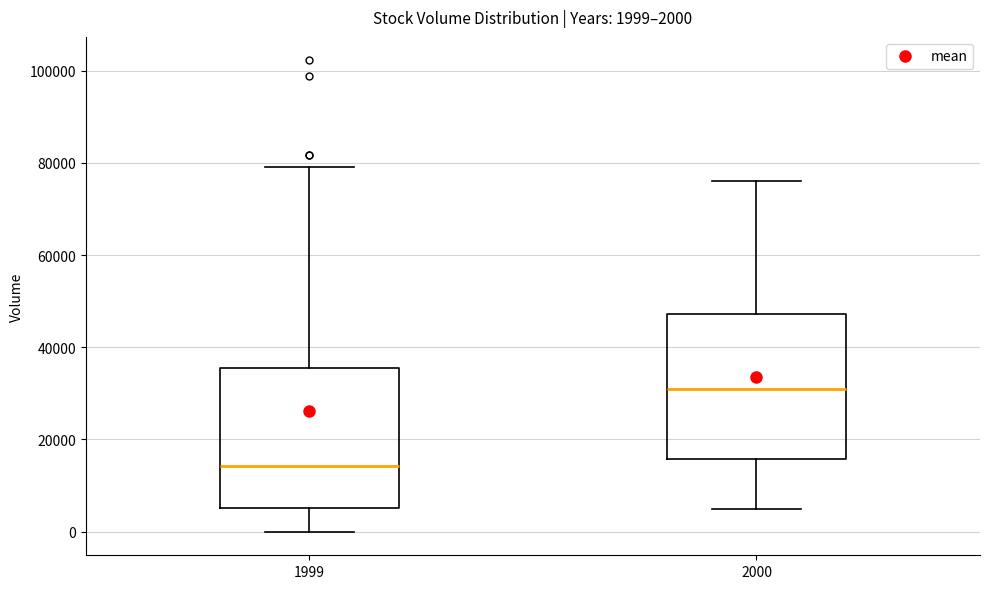

Which box's median line is the highest?

2000